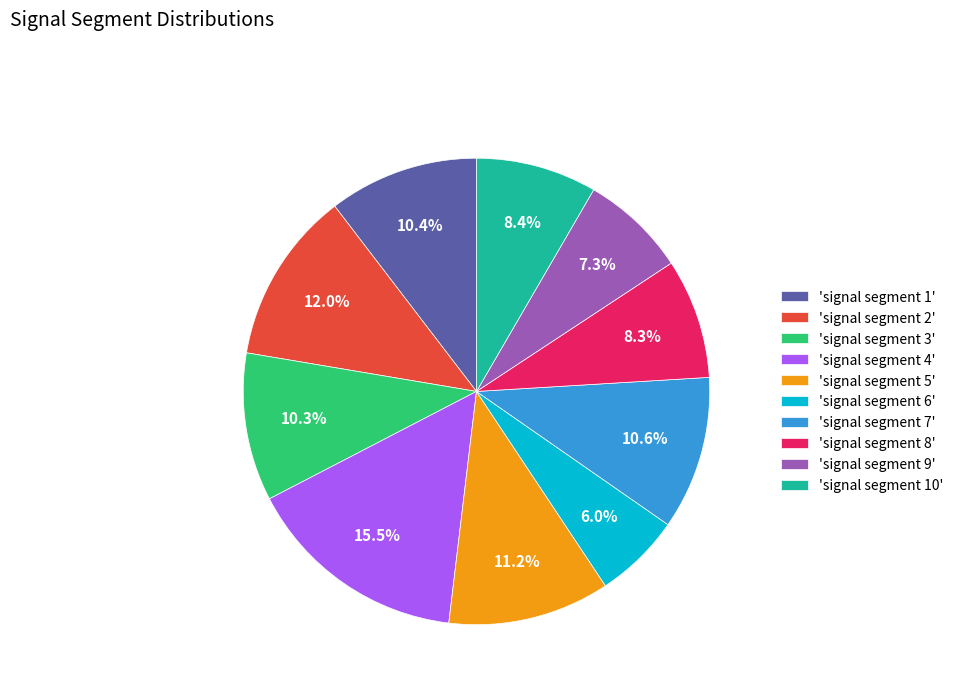

Is 'signal segment 3' the majority of the pie?

No